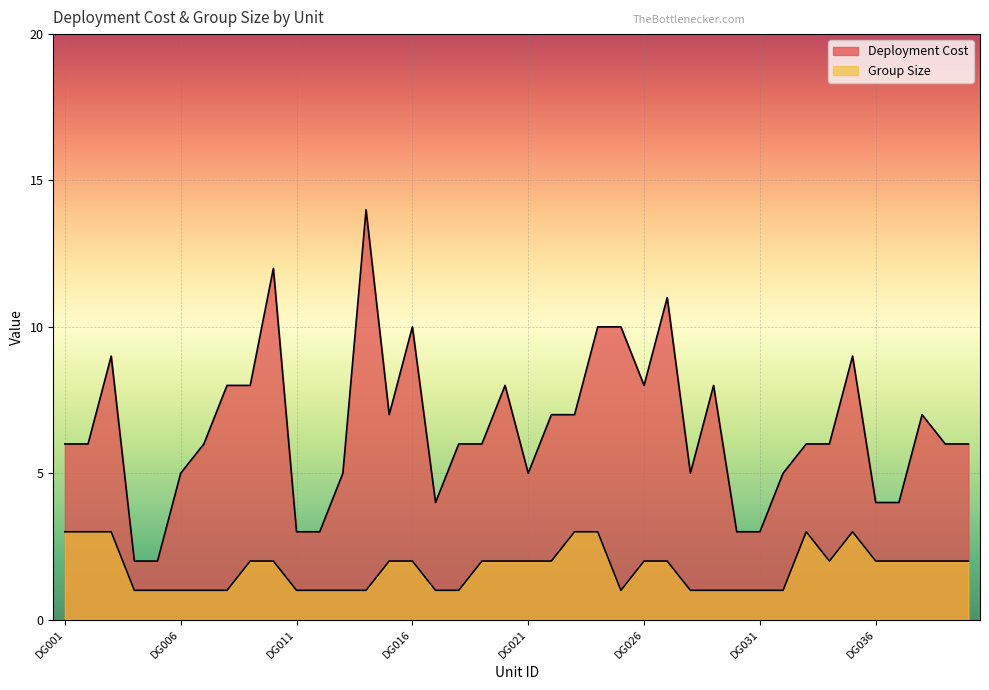

Which series has the largest total across all categories?

Deployment Cost